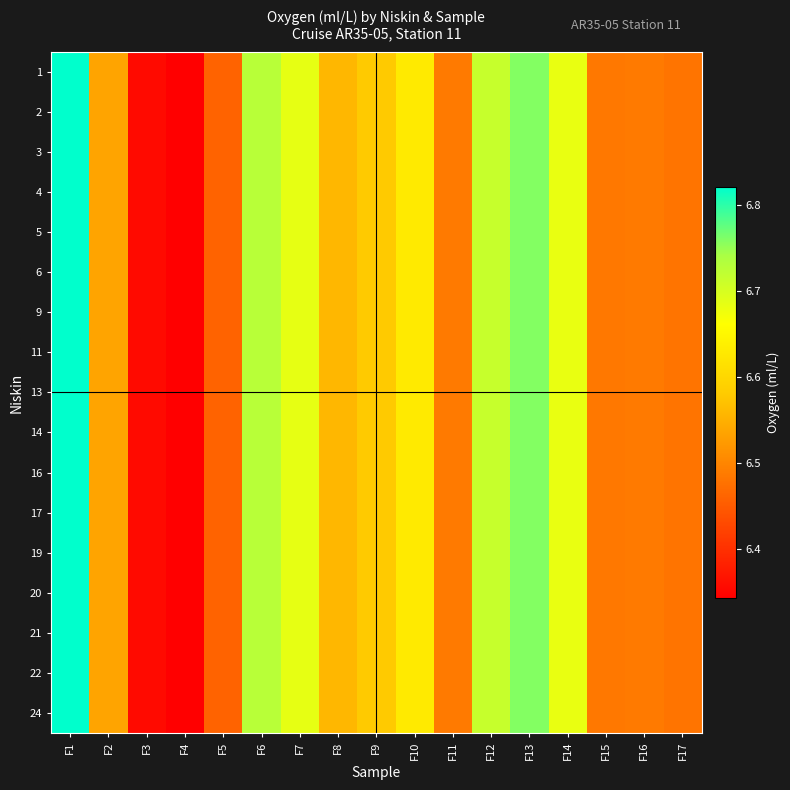

Rank the series at F9 from highest to lowest value.

1, 2, 3, 4, 5, 6, 9, 11, 13, 14, 16, 17, 19, 20, 21, 22, 24